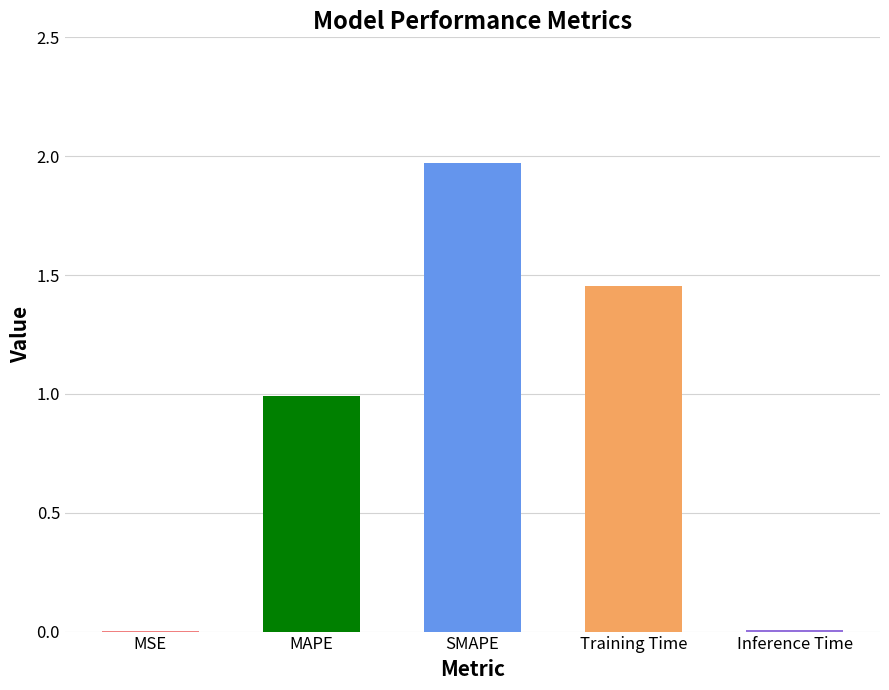

What is the average value?

0.9